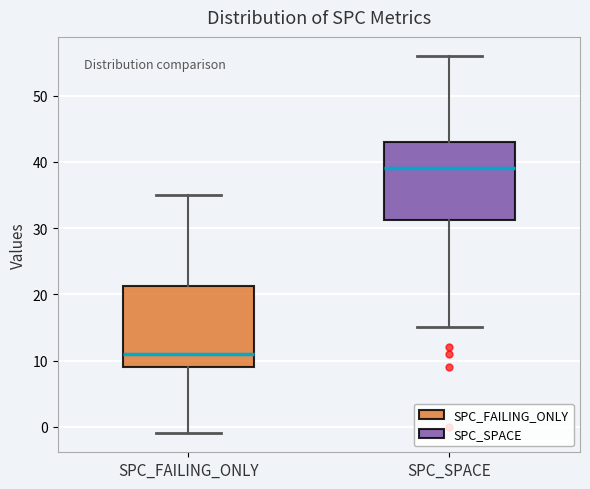

Where is the upper edge of the box for SPC_FAILING_ONLY on the y-axis? The values are not printed on the chart, so give them approximately, as read against the axis.

21